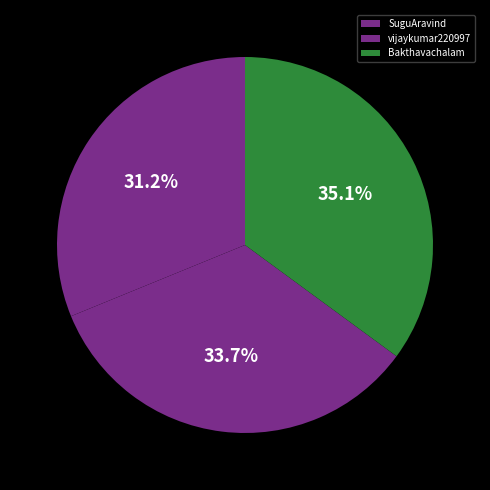

What percentage do vijaykumar220997 and SuguAravind together represent?

64.9%